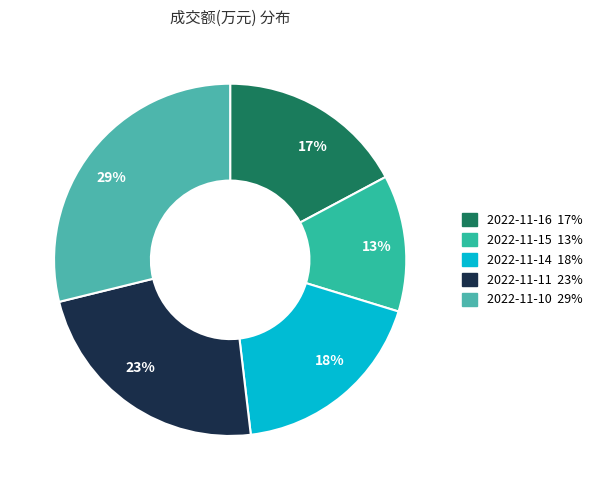

Do 13% and 23% together represent more than half of the pie?

No